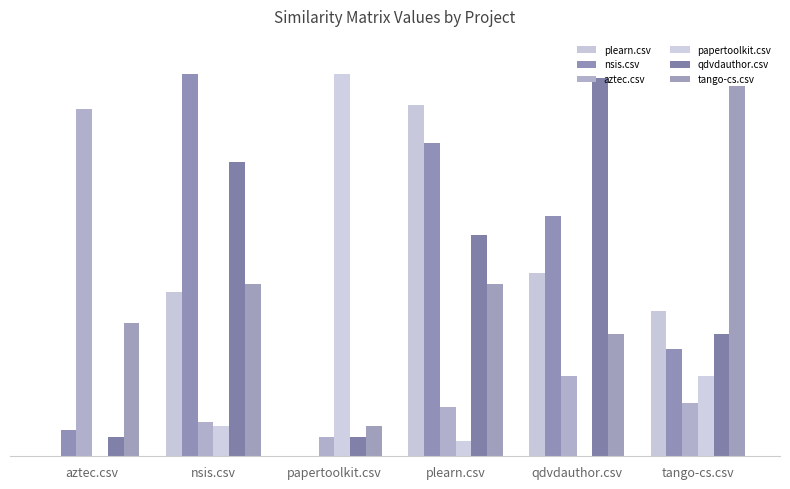

Is it true that aztec.csv equals 0.1 at plearn.csv?

True